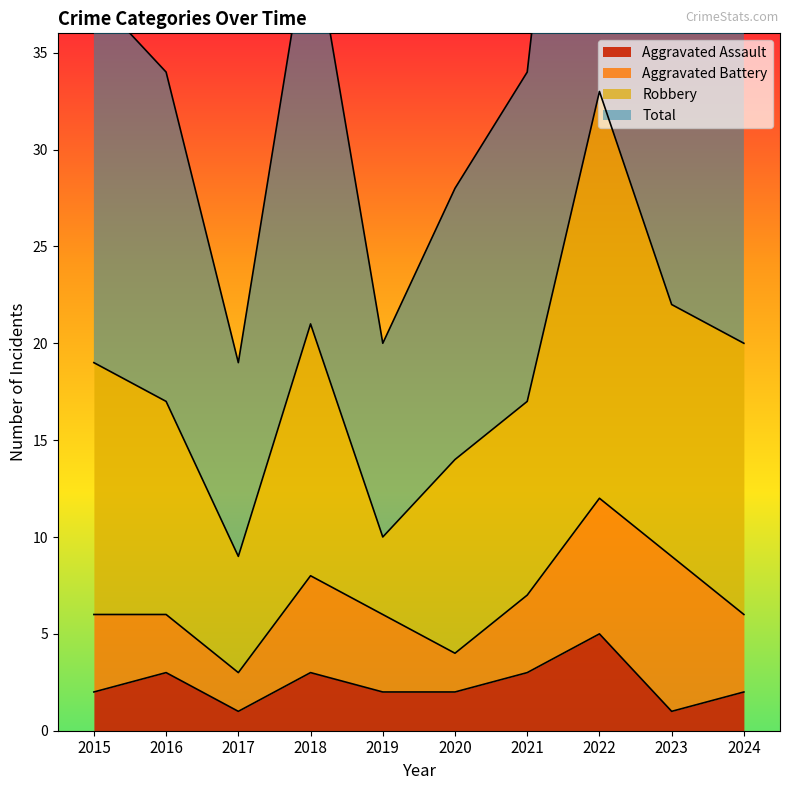

What is the maximum value for Aggravated Assault?

5